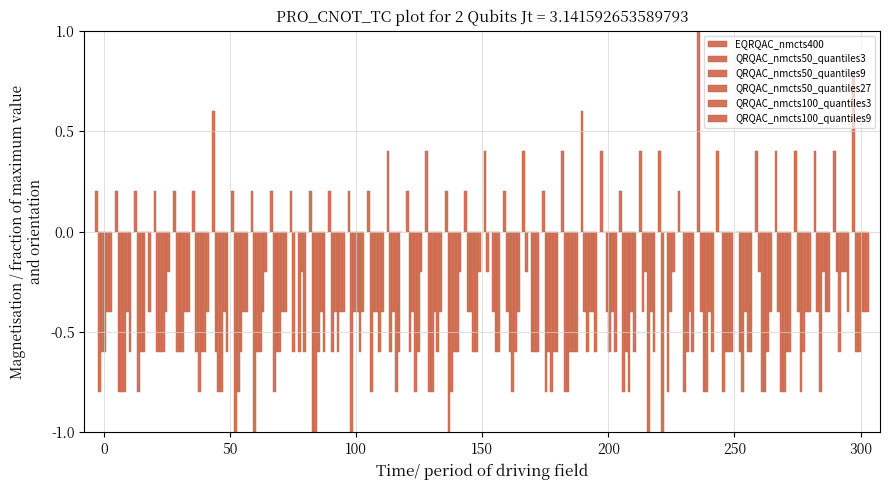

Are the bars horizontal?

No